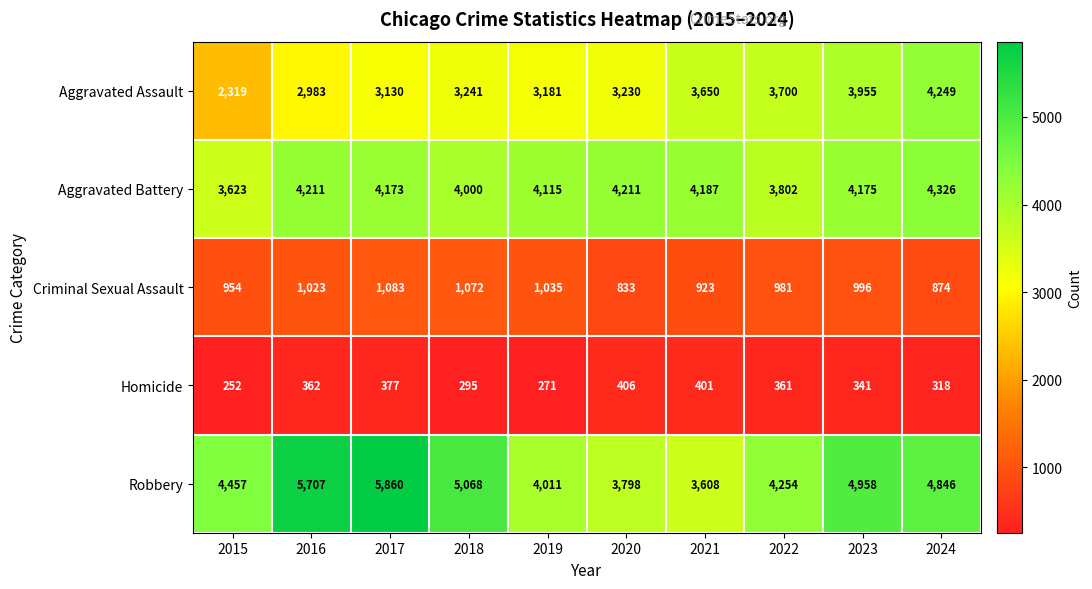

Is it true that Criminal Sexual Assault equals 923 at 2021?

True